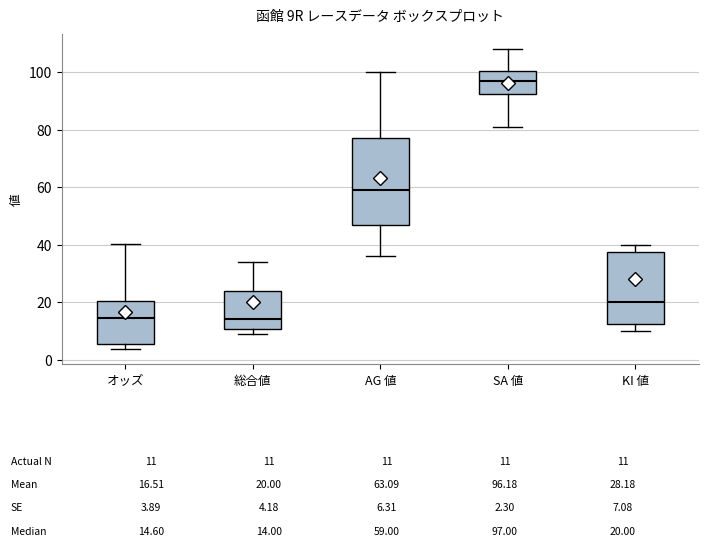

Which box is the tallest, from its lower edge to its upper edge?

AG 値